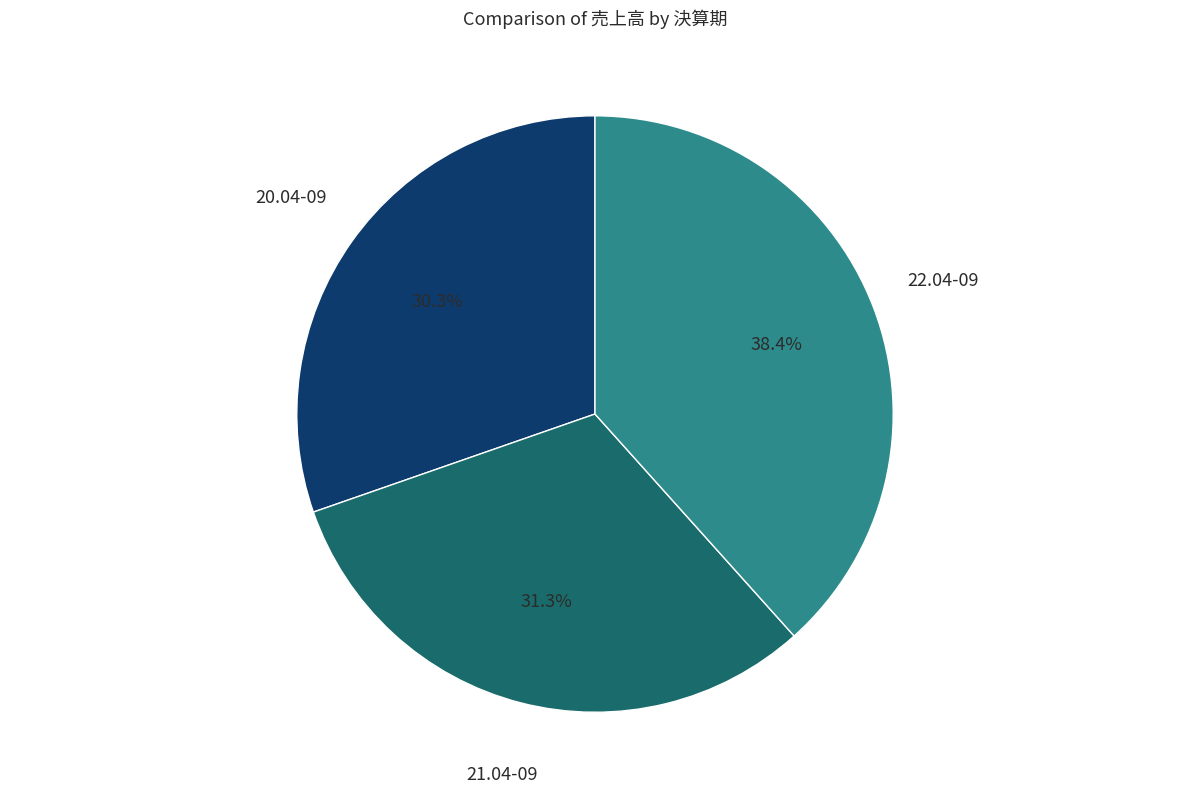

Is there a majority slice in this chart?

No